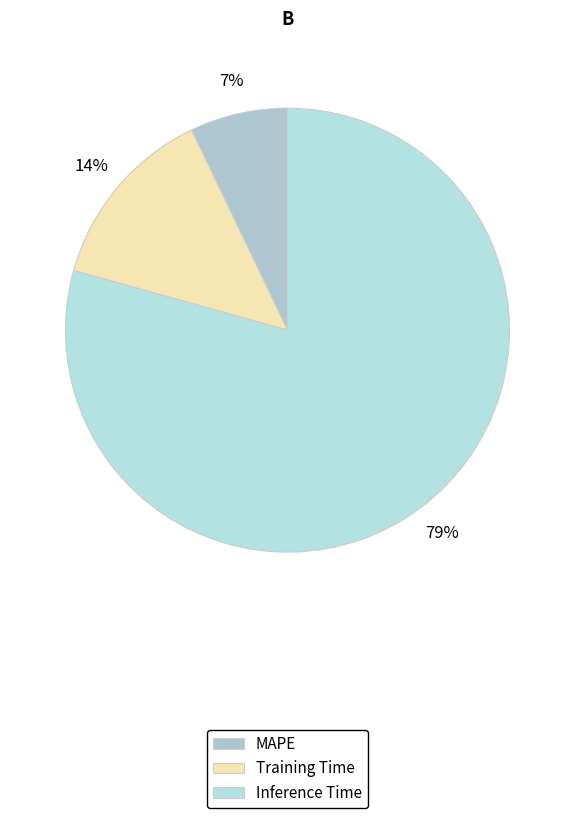

To the nearest percent, what portion does Inference Time represent?

79%